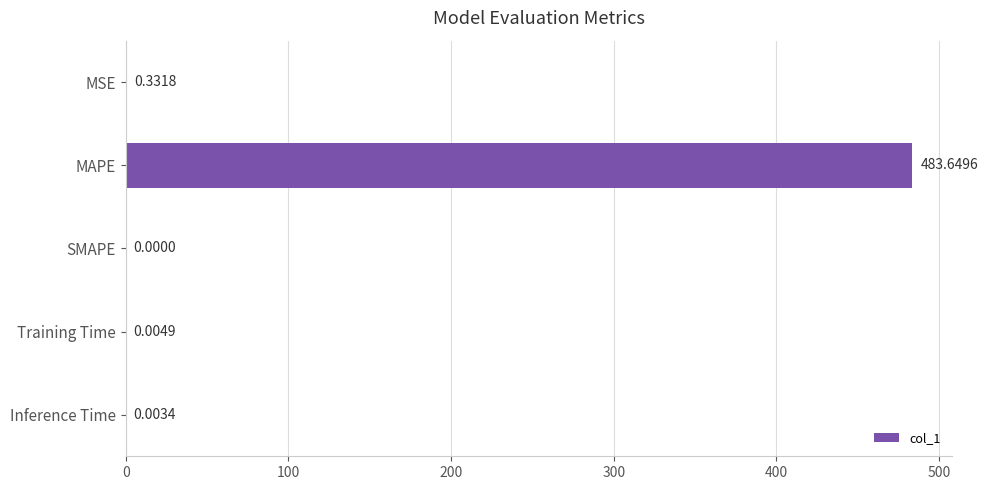

Count the number of values greater than 0.

4